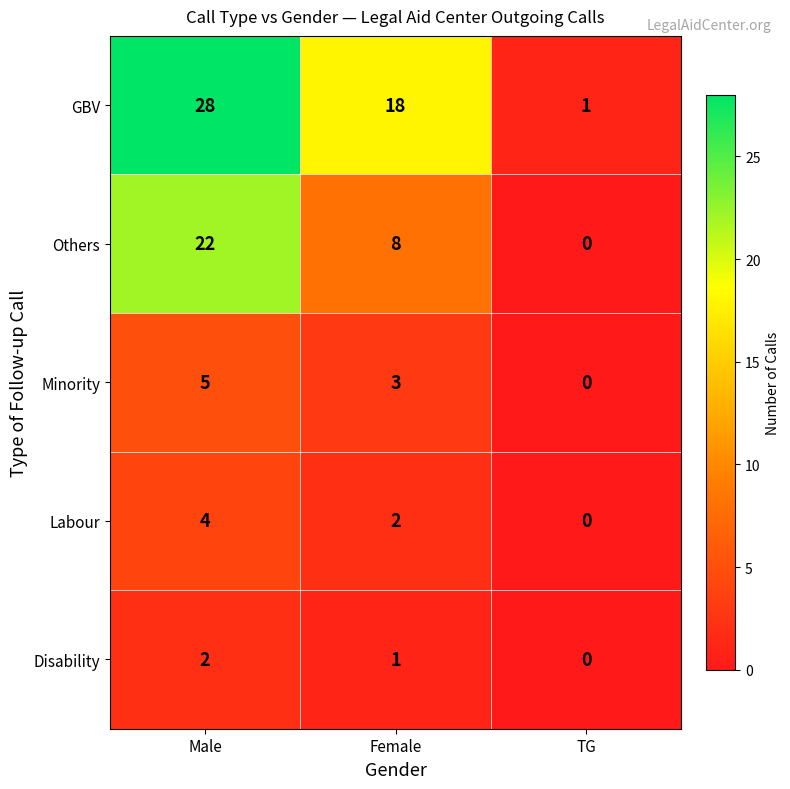

Between Male and Female, which series saw the biggest shift?

Others